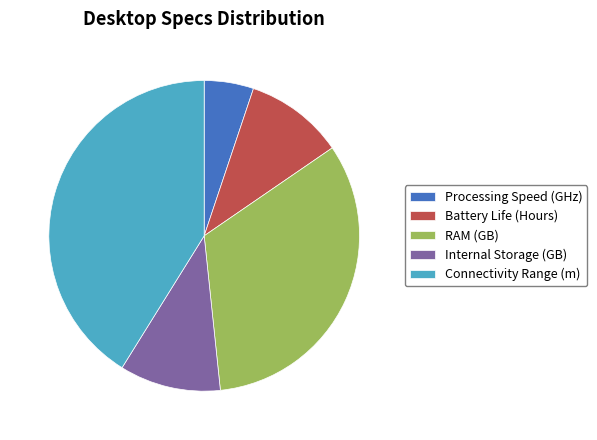

Which category has the smallest portion of the pie?

Processing Speed (GHz)